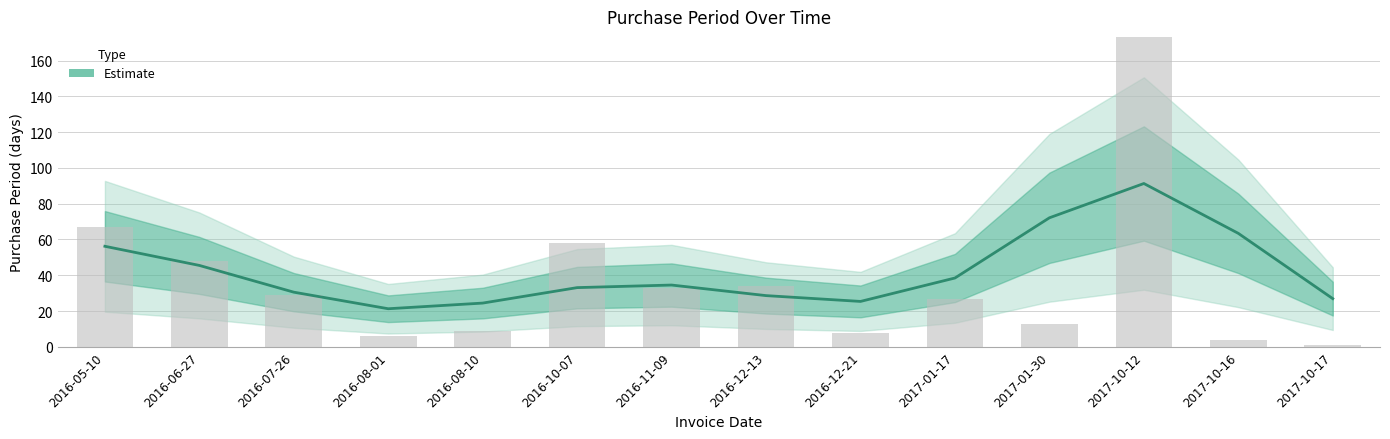

Where is the data nearest to the value 56?

2016-05-10